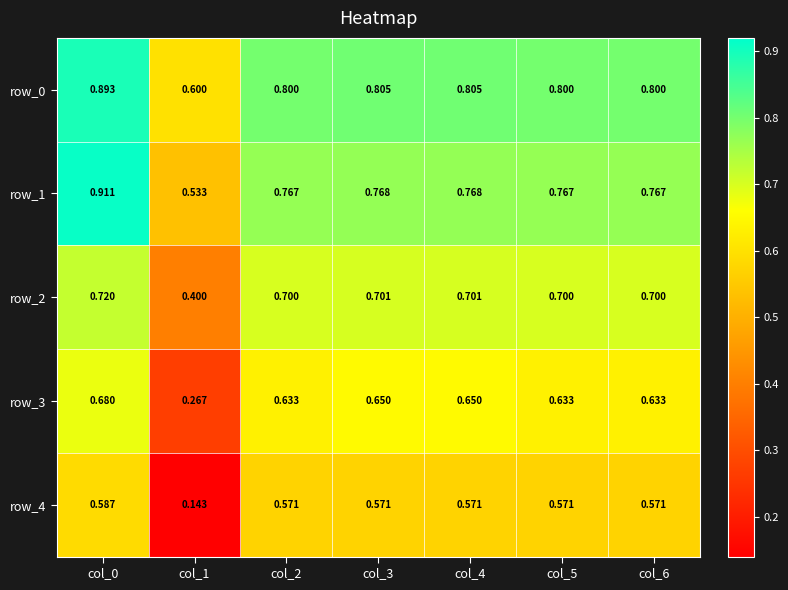

Is it true that row_0 equals 0.8 at col_3?

True